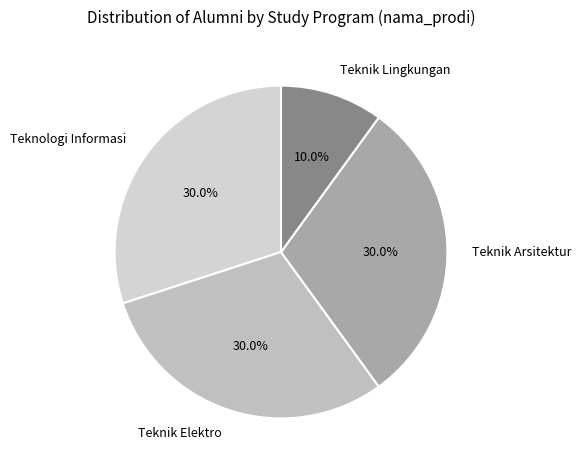

What is the smallest slice in the pie chart?

Teknik Lingkungan